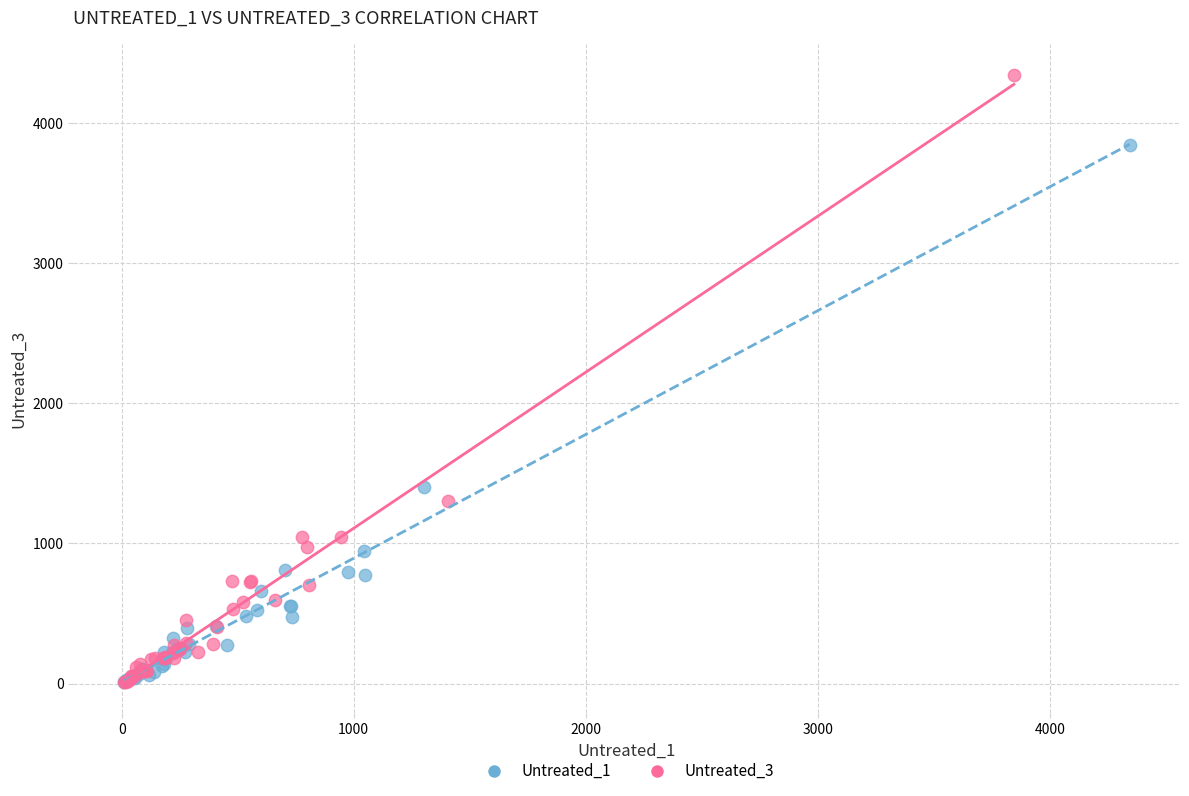

What are all the series names shown in the legend?

Untreated_1, Untreated_3